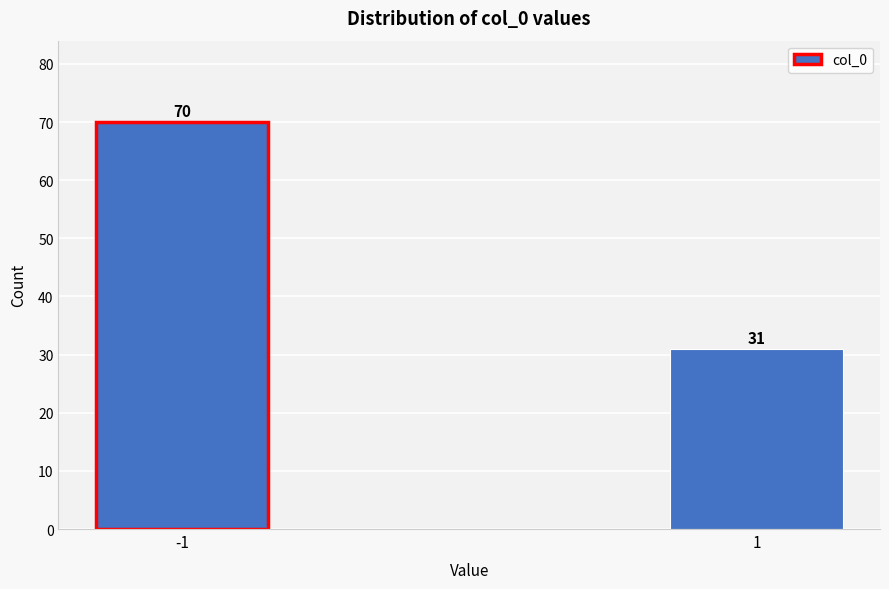

Reading right to left, transcribe all the data shown in this chart.

31	70